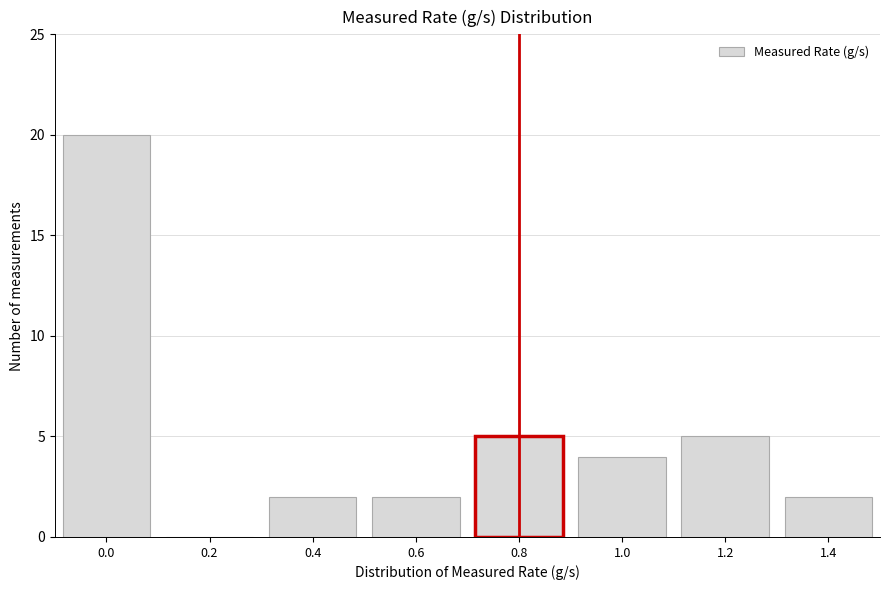

Reading right to left, what are all the values shown in this chart?

1.4=2	1.2=5	1.0=4	0.8=5	0.6=2	0.4=2	0.2=0	0.0=20